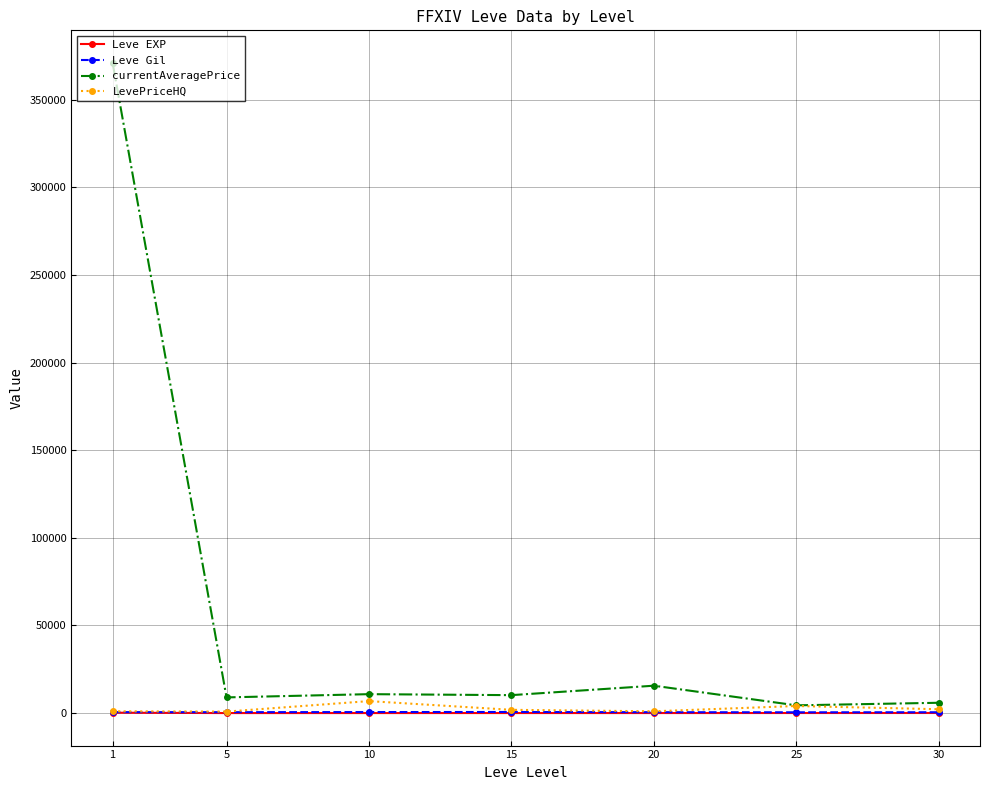

Is it true that Leve Gil equals 623.3 at 15?

True